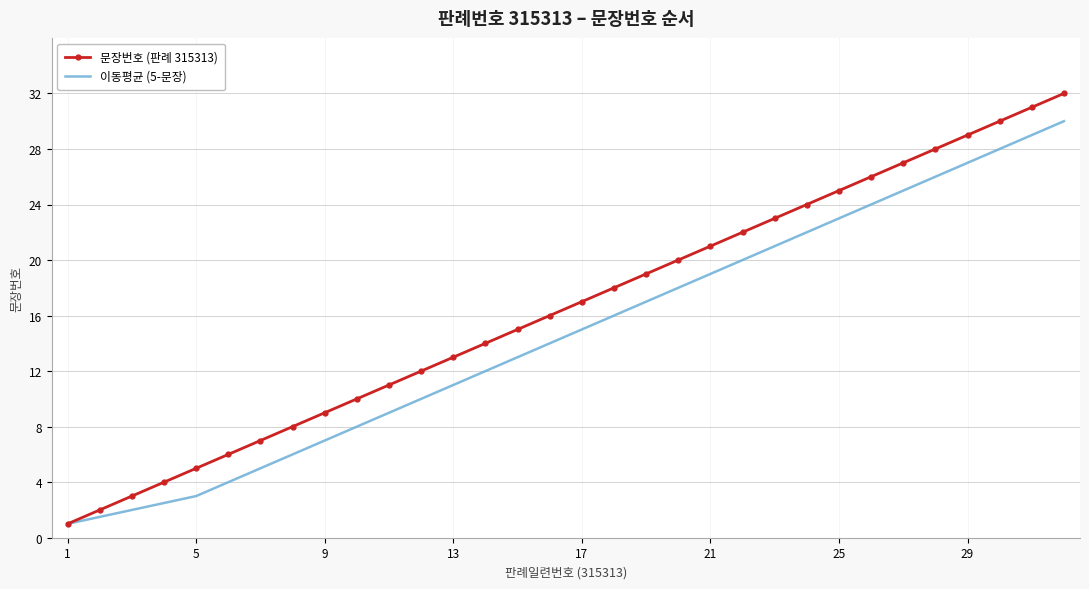

Which series has the widest spread of values?

문장번호 (판례 315313)